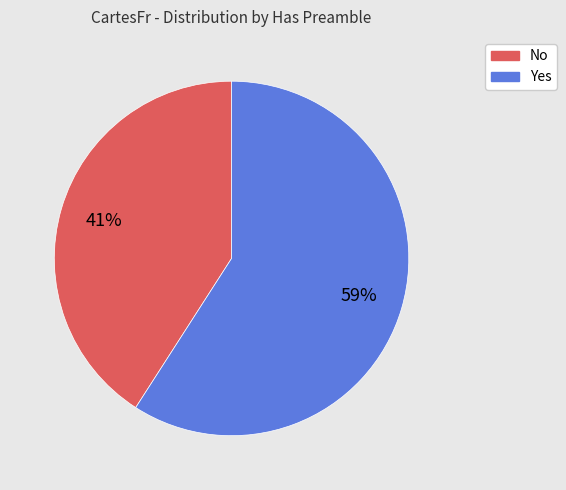

To the nearest percent, what portion does No represent?

41%